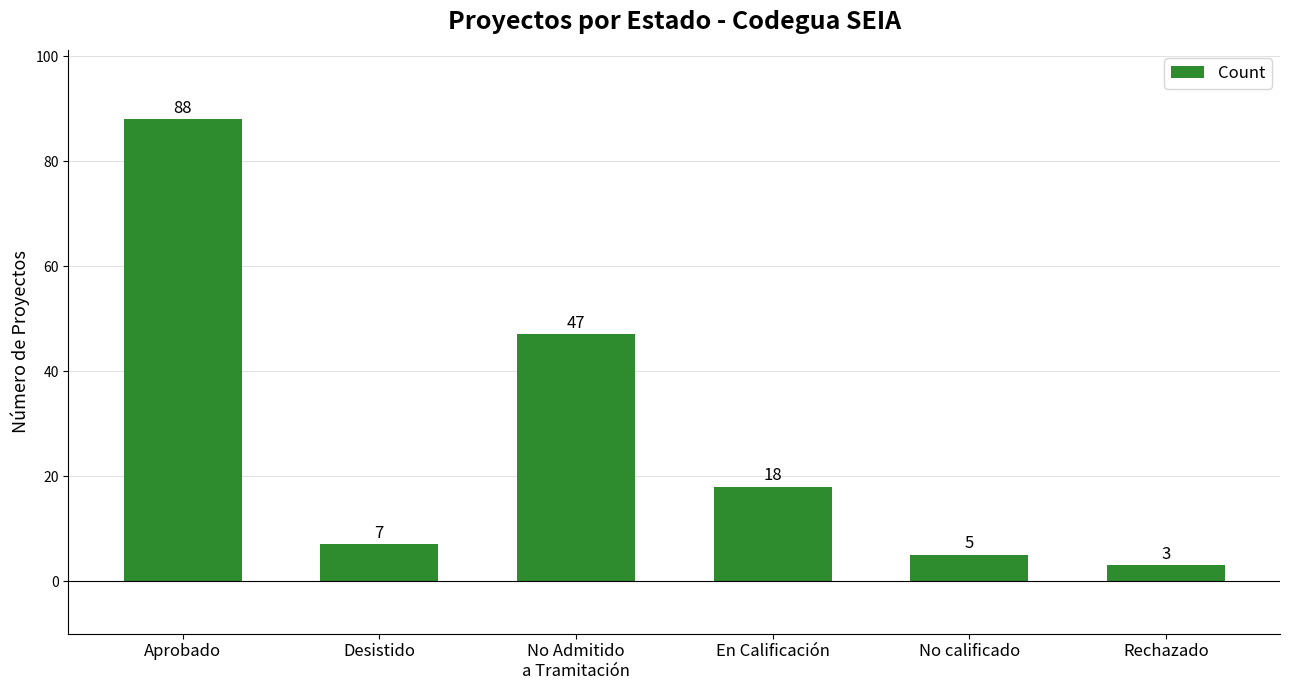

What is the value of the 6th bar from the left?

3